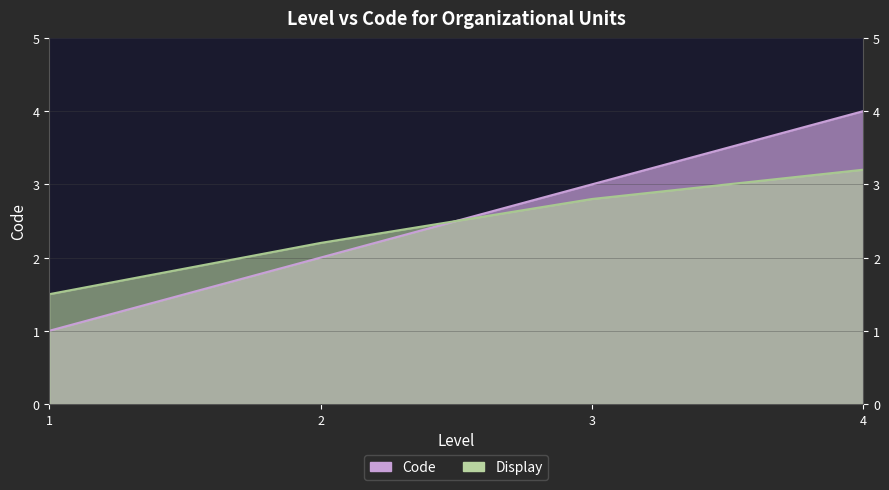

What is the ratio of the value at 4 to the value at 2?

2.0